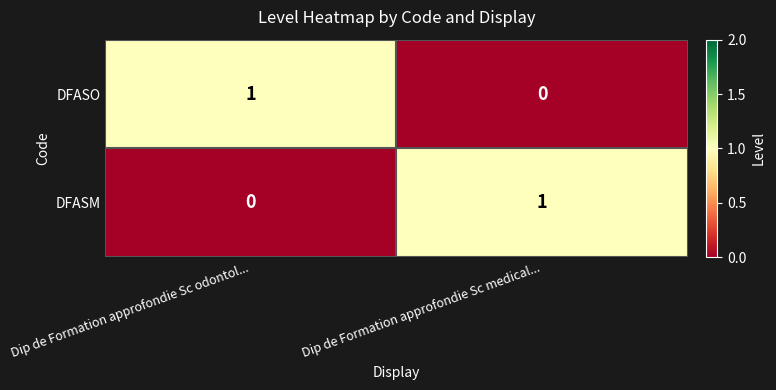

Rank the series at Dip de Formation approfondie Sc odontol... from highest to lowest value.

DFASO, DFASM